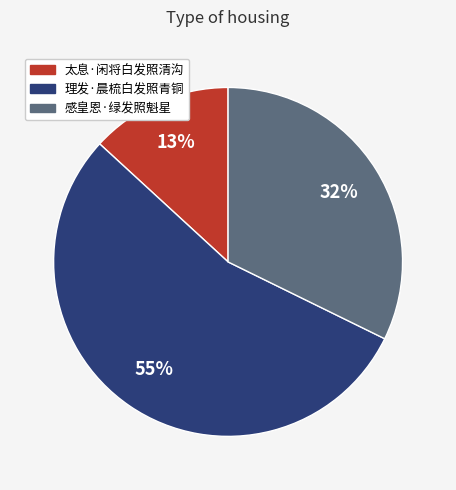

Which has a higher value, 感皇恩·绿发照魁星 or 太息·闲将白发照清沟?

感皇恩·绿发照魁星